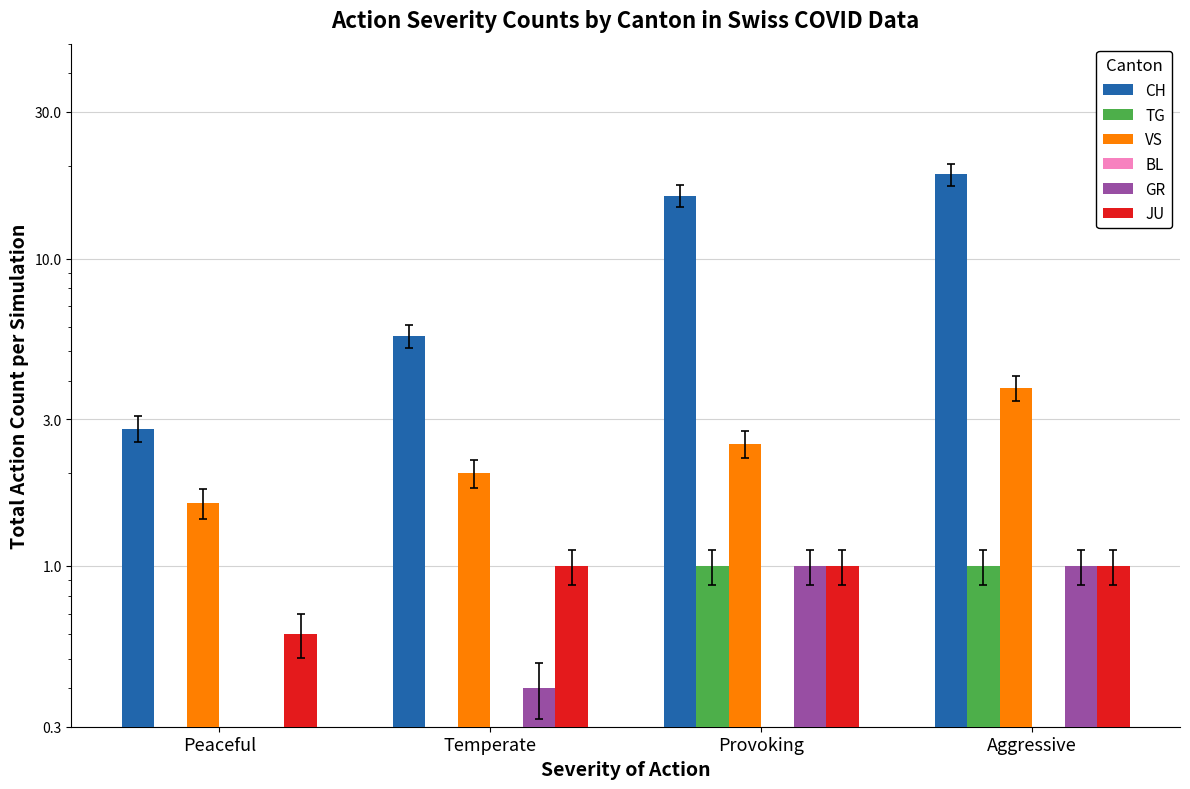

Reading left to right, list all the values displayed in this chart.

CH: Peaceful=2.8	Temperate=5.6	Provoking=16.0	Aggressive=18.8
TG: Peaceful=0.0	Temperate=0.0	Provoking=1.0	Aggressive=1.0
VS: Peaceful=1.6	Temperate=2.0	Provoking=2.5	Aggressive=3.8
BL: Peaceful=0.0	Temperate=0.0	Provoking=0.0	Aggressive=0.0
GR: Peaceful=0.0	Temperate=0.4	Provoking=1.0	Aggressive=1.0
JU: Peaceful=0.6	Temperate=1.0	Provoking=1.0	Aggressive=1.0